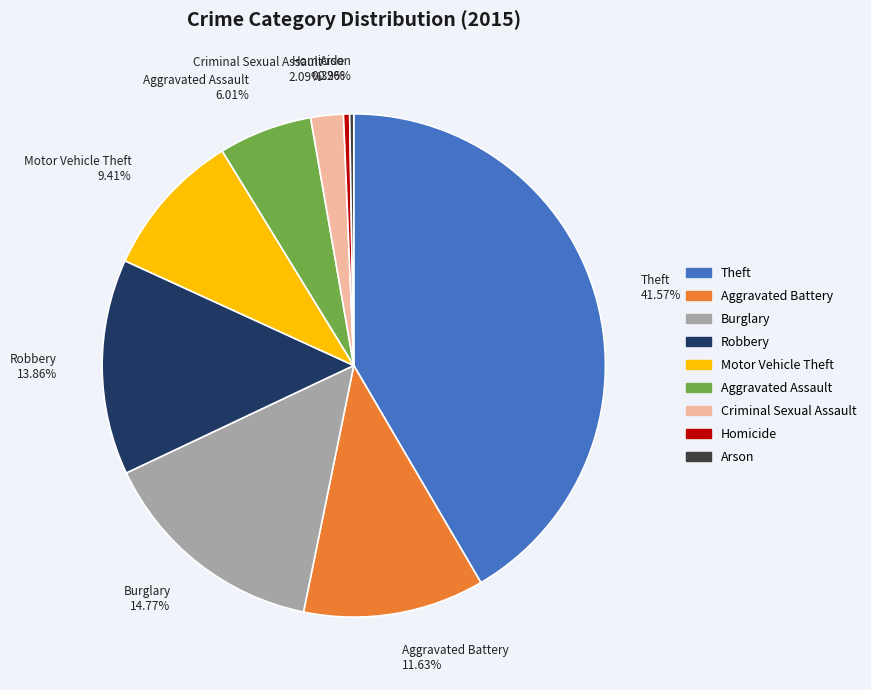

Which category has the biggest portion of the pie?

Theft